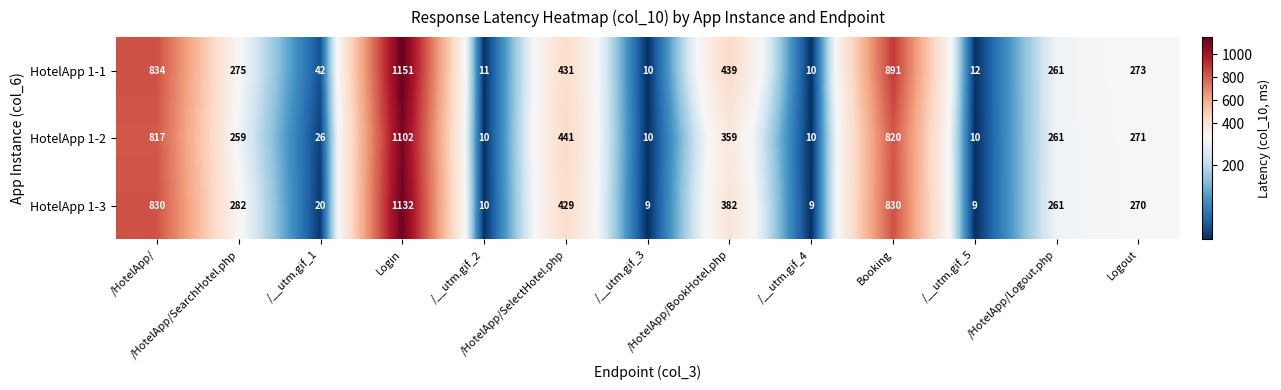

Rank the series by their maximum value, from highest to lowest.

HotelApp 1-1, HotelApp 1-3, HotelApp 1-2